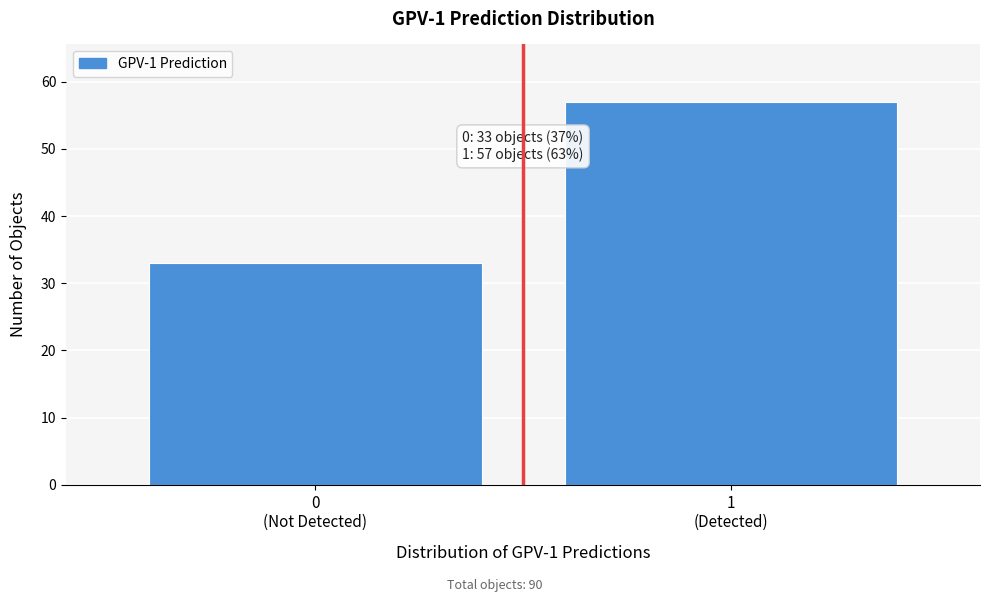

Reading left to right, extract all data points from this chart.

33	57